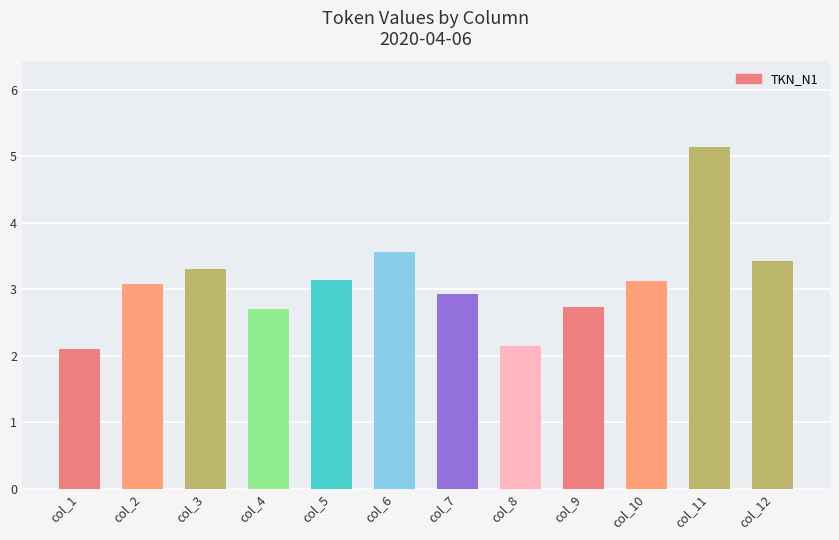

Does the chart contain any negative values?

No